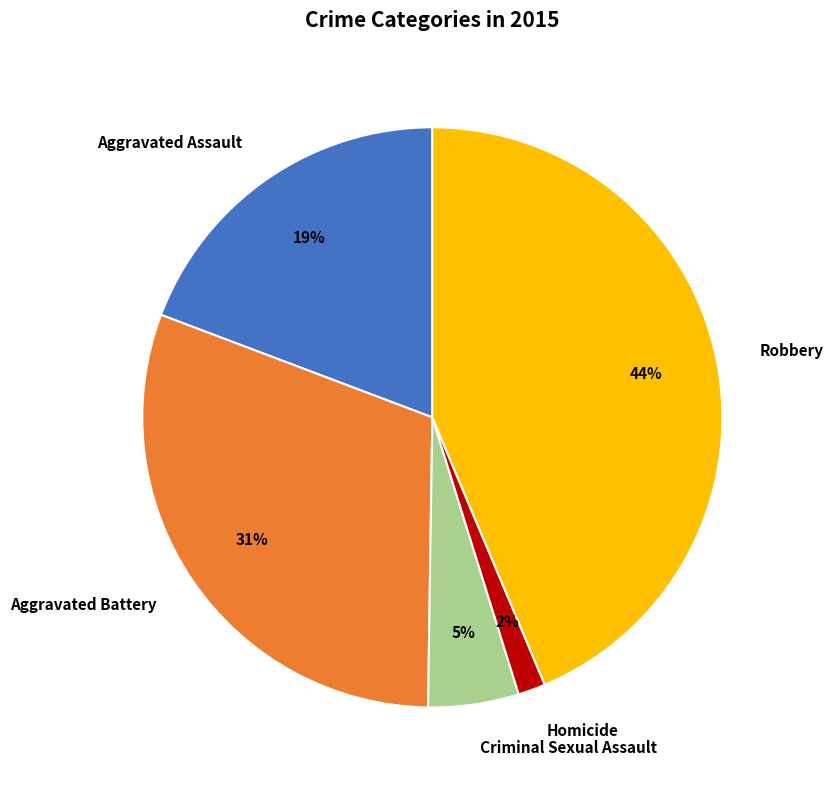

To the nearest percent, what is the difference between the largest and smallest slice percentages?

42%